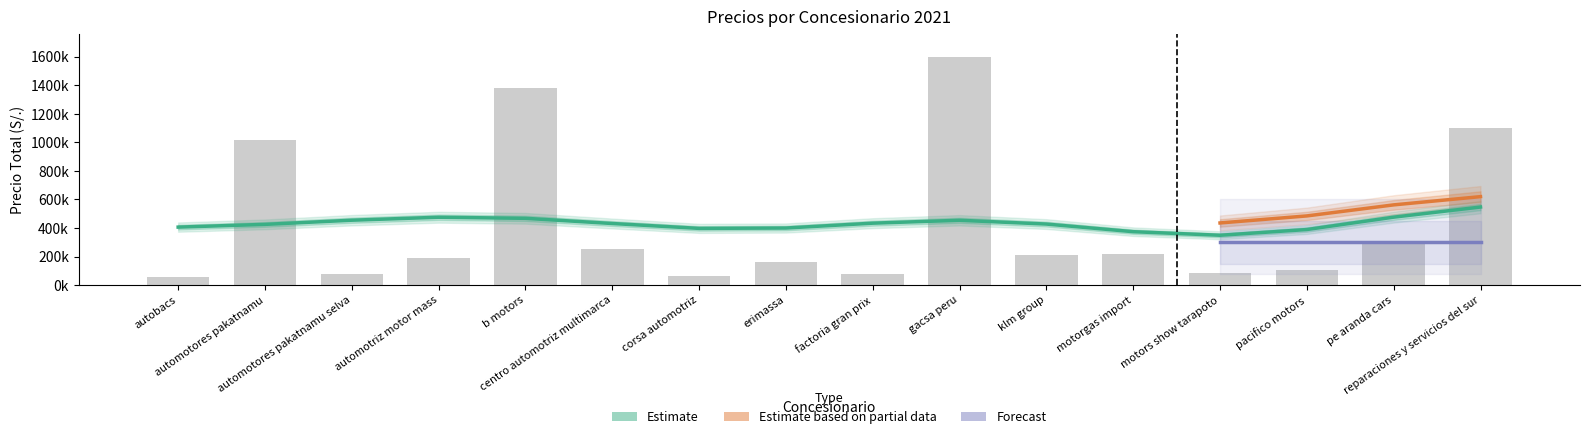

How many data points does each series have?

16